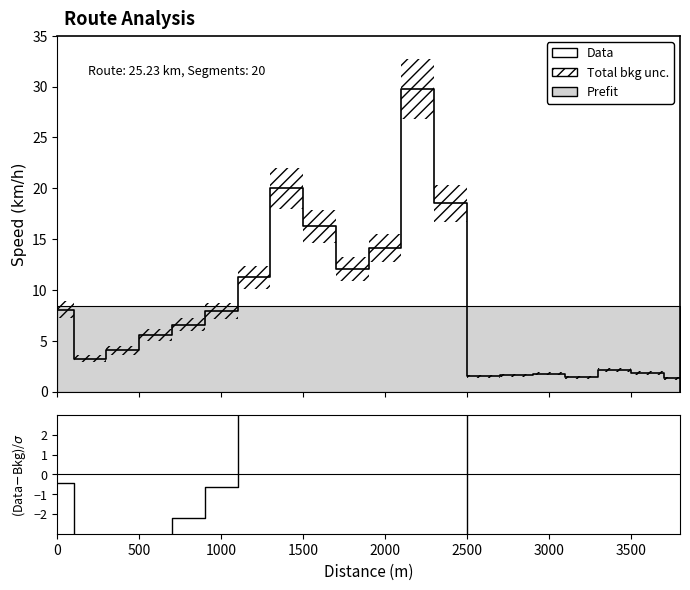

What is the label of the 11th point from the left?

2000